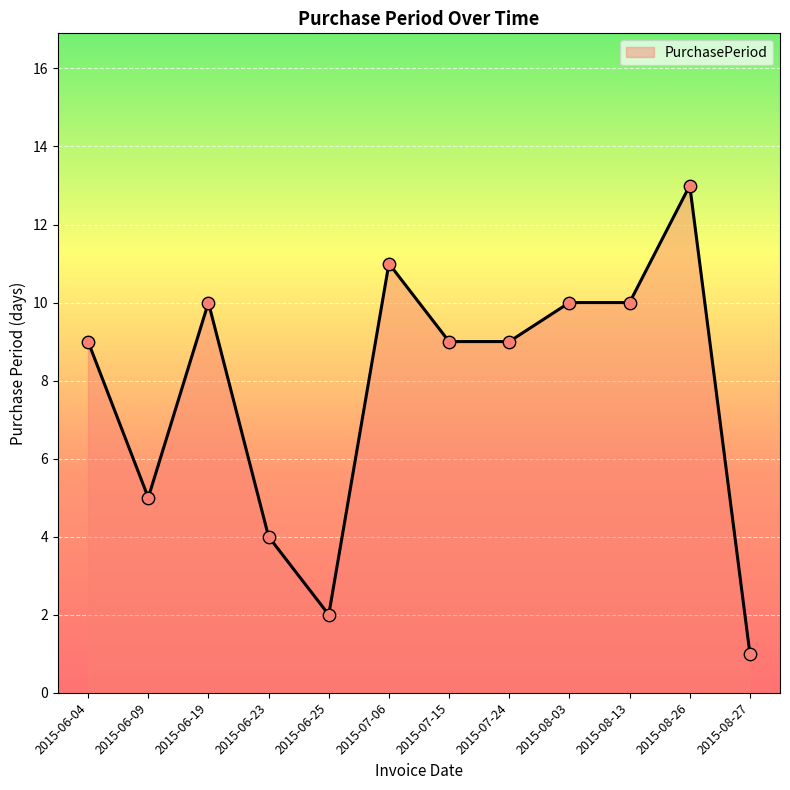

What is the ratio of the value at 2015-08-13 to the value at 2015-07-15?

1.1